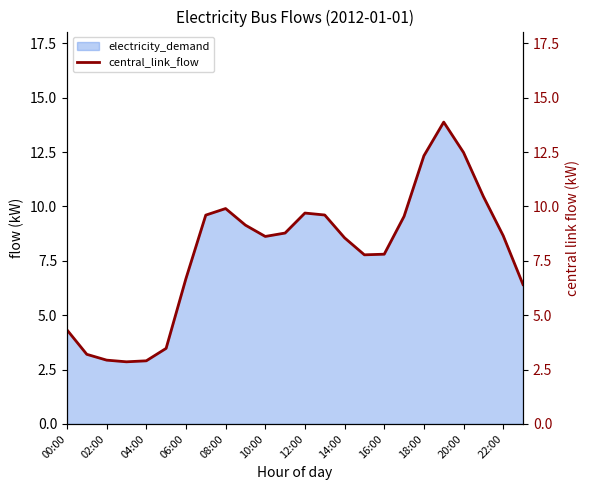

The value of electricity_demand at 10:00 is 8.6. True or false?

True